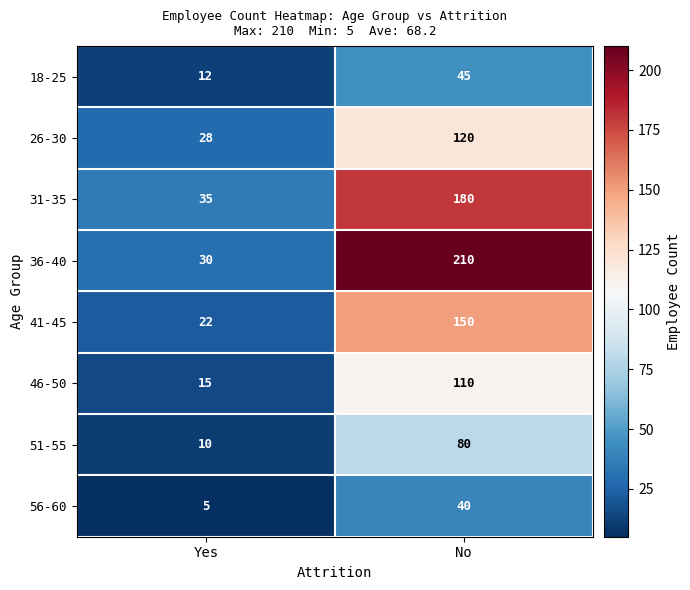

True or false: 51-55 has a value of 105 at No.

False